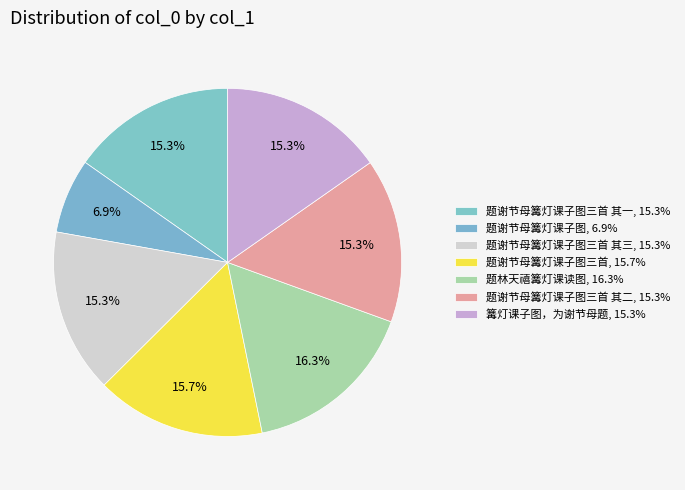

Count the number of slices in the pie.

7